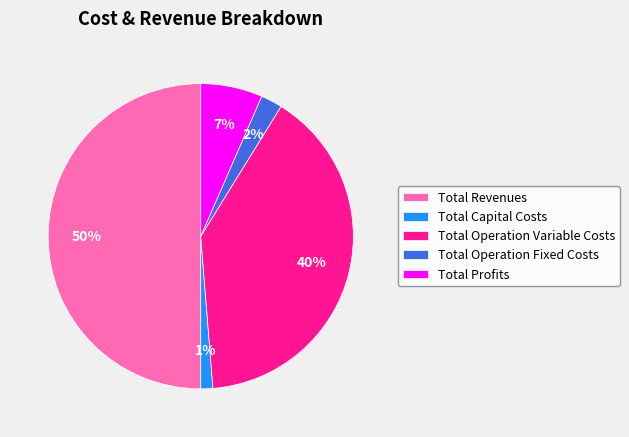

To the nearest percent, what is the average slice percentage?

20%